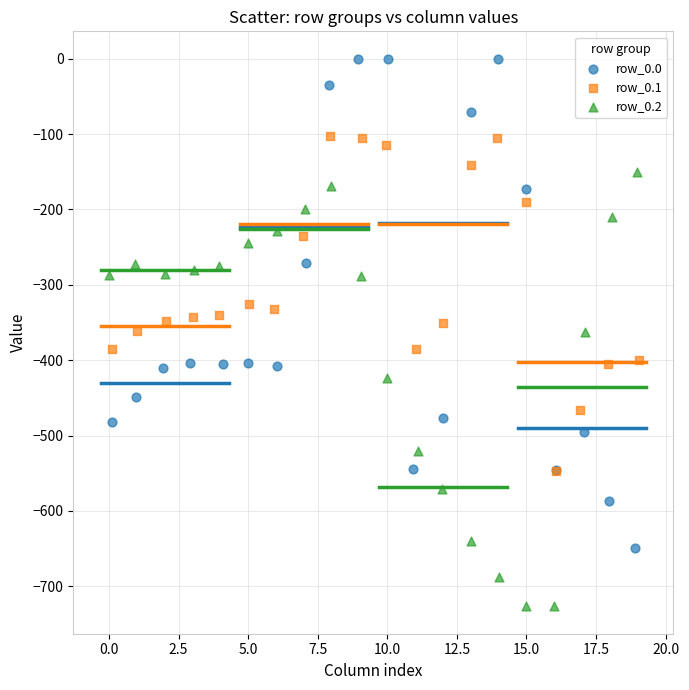

Which series has the largest Y range (max minus min)?

row_0.0